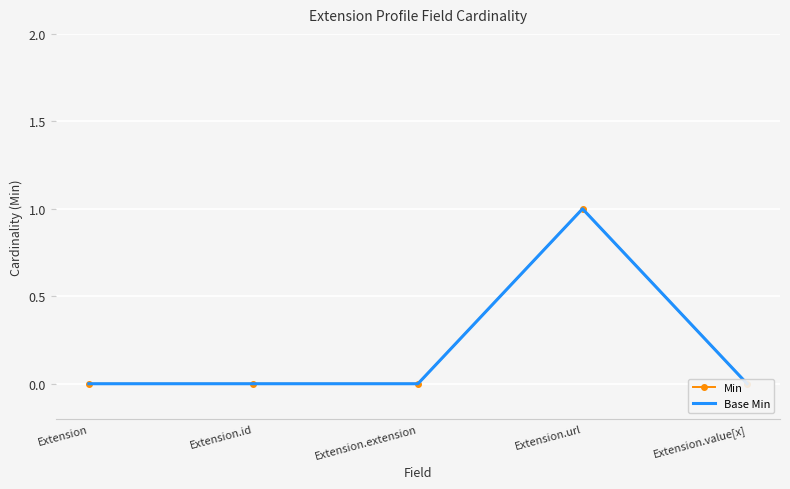

At which category is the sum across all series the highest?

Extension.url